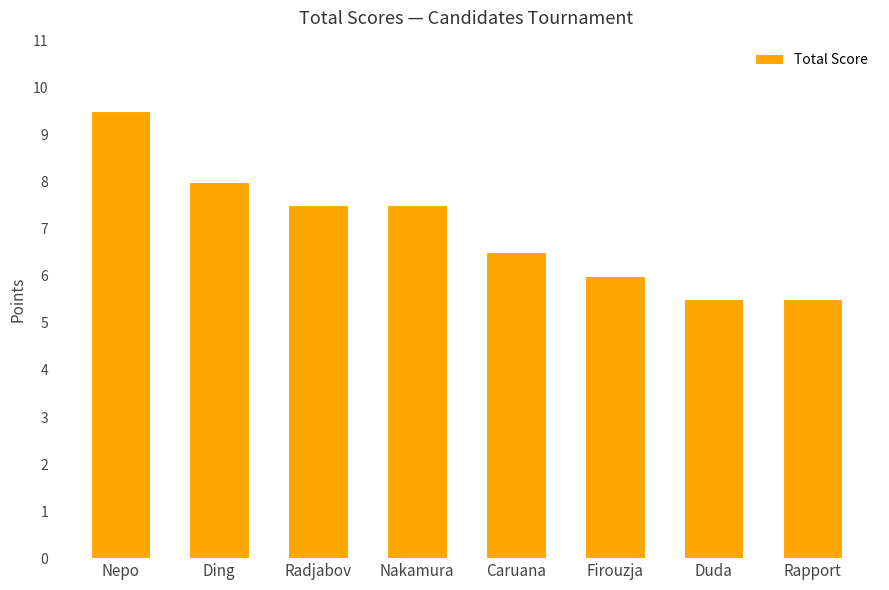

Reading left to right, extract all data points from this chart.

Nepo=9.5	Ding=8.0	Radjabov=7.5	Nakamura=7.5	Caruana=6.5	Firouzja=6.0	Duda=5.5	Rapport=5.5